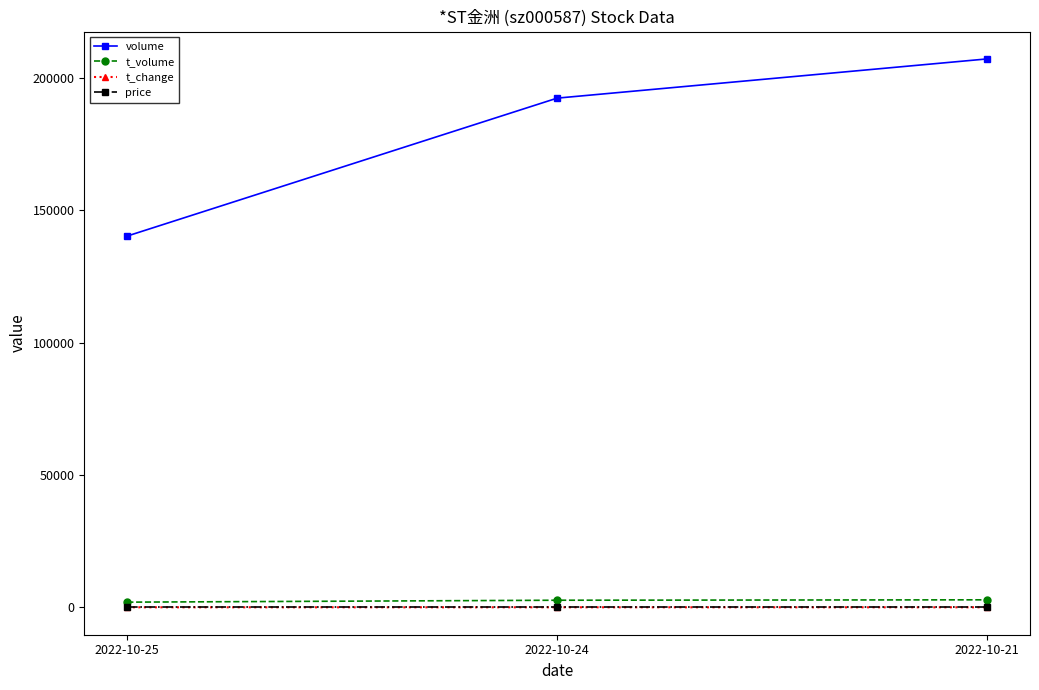

At which category does the chart reach its peak across all series?

2022-10-21